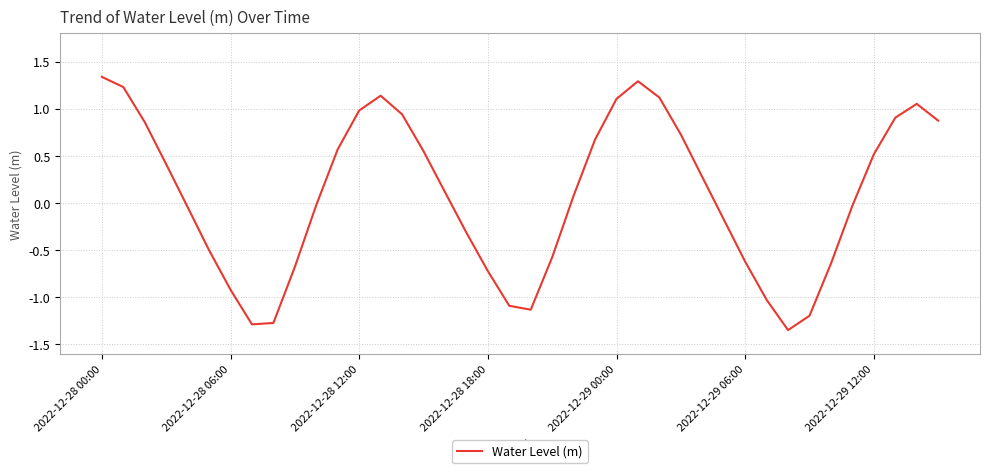

What is the minimum value shown in the chart?

-1.4